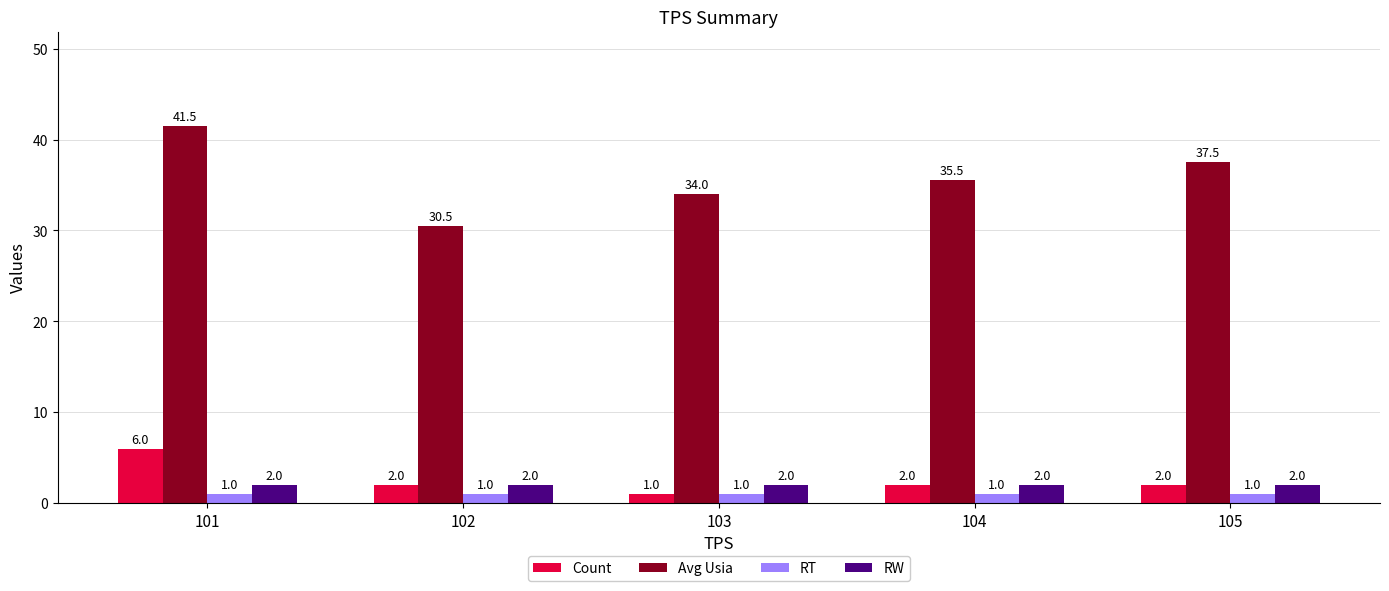

What is the average value of the RT series?

1.0